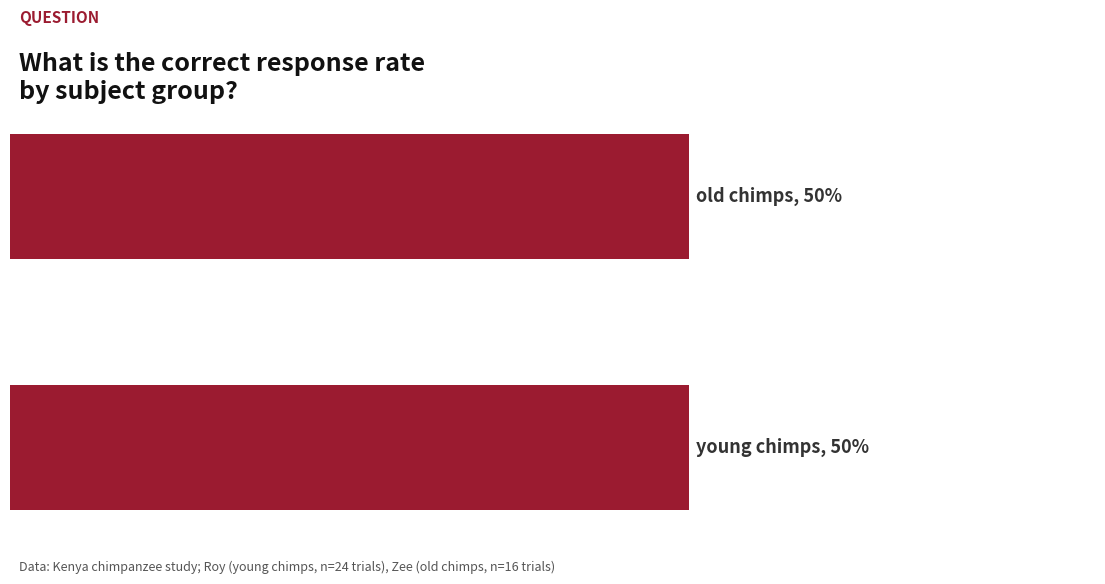

Between young chimps (kenya) and old chimps, which is larger?

young chimps (kenya)